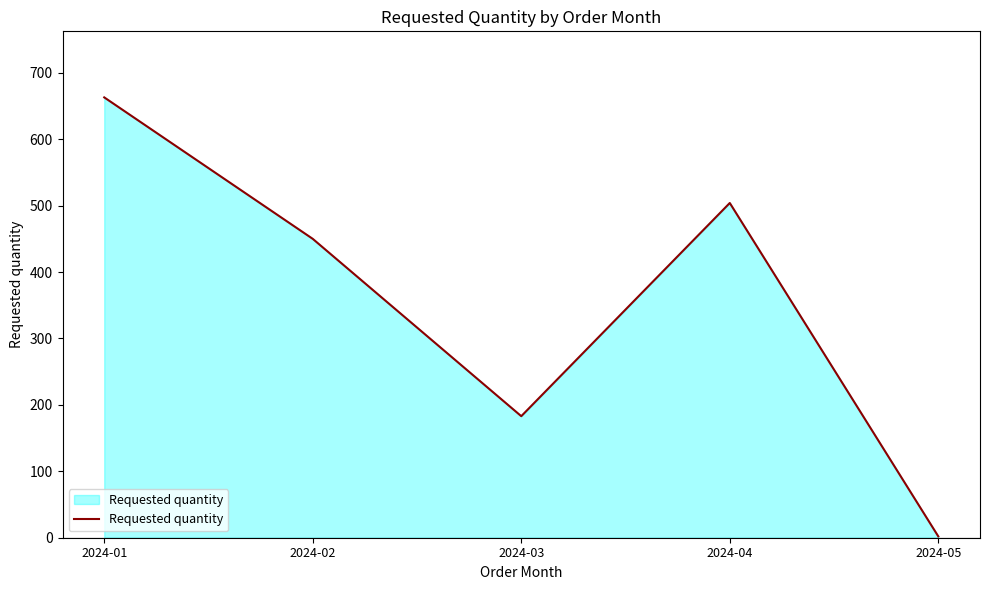

Reading left to right, list all the values displayed in this chart.

663	450	183	504	2